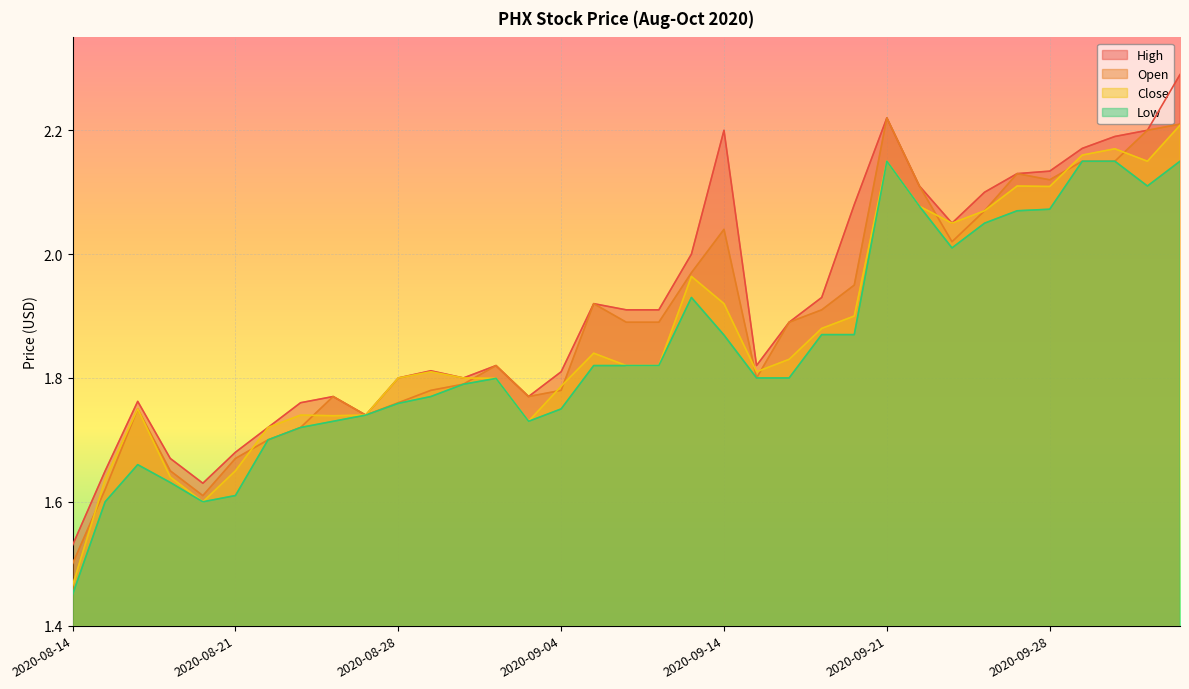

At which category is the sum across all series the highest?

2020-10-01